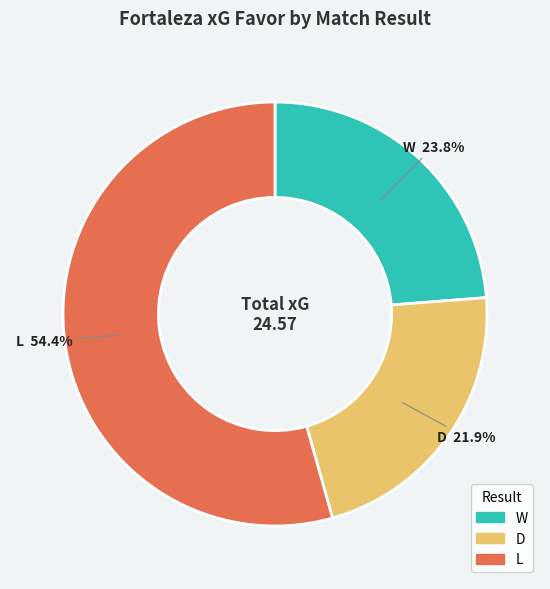

Is there a majority slice in this chart?

Yes